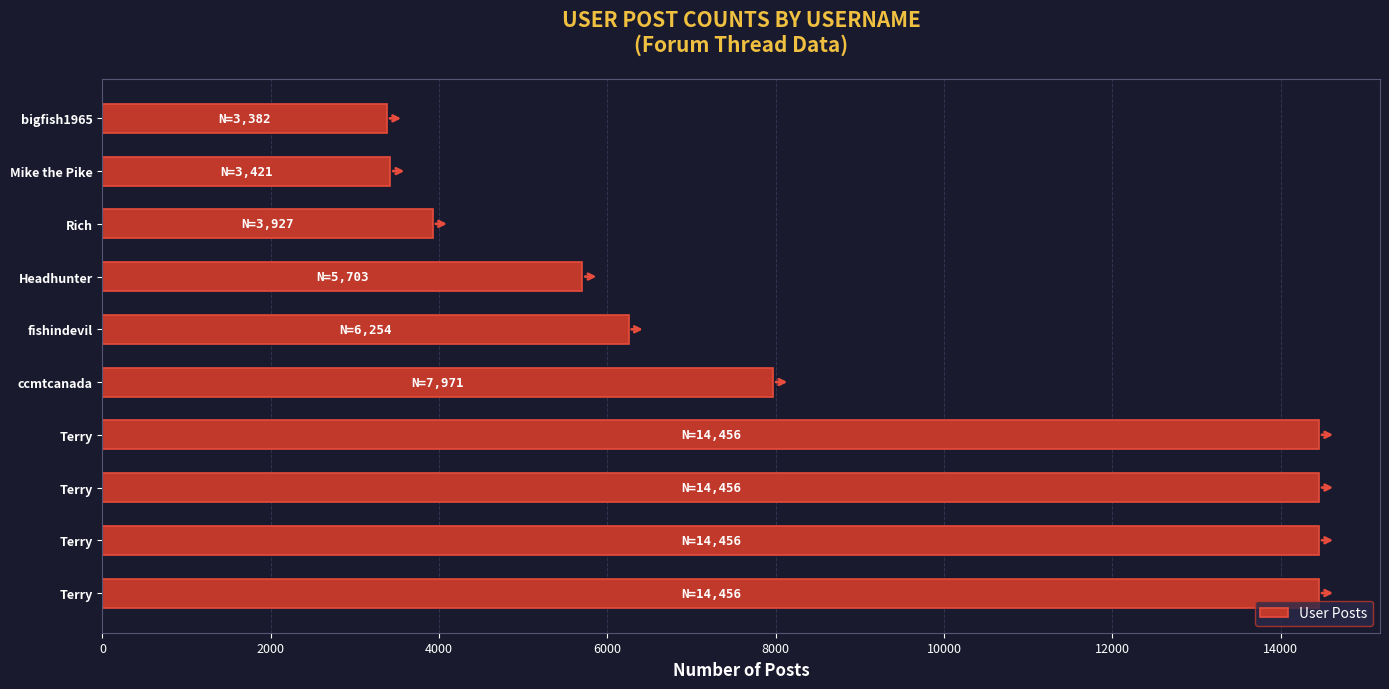

How many bars are there in total?

10